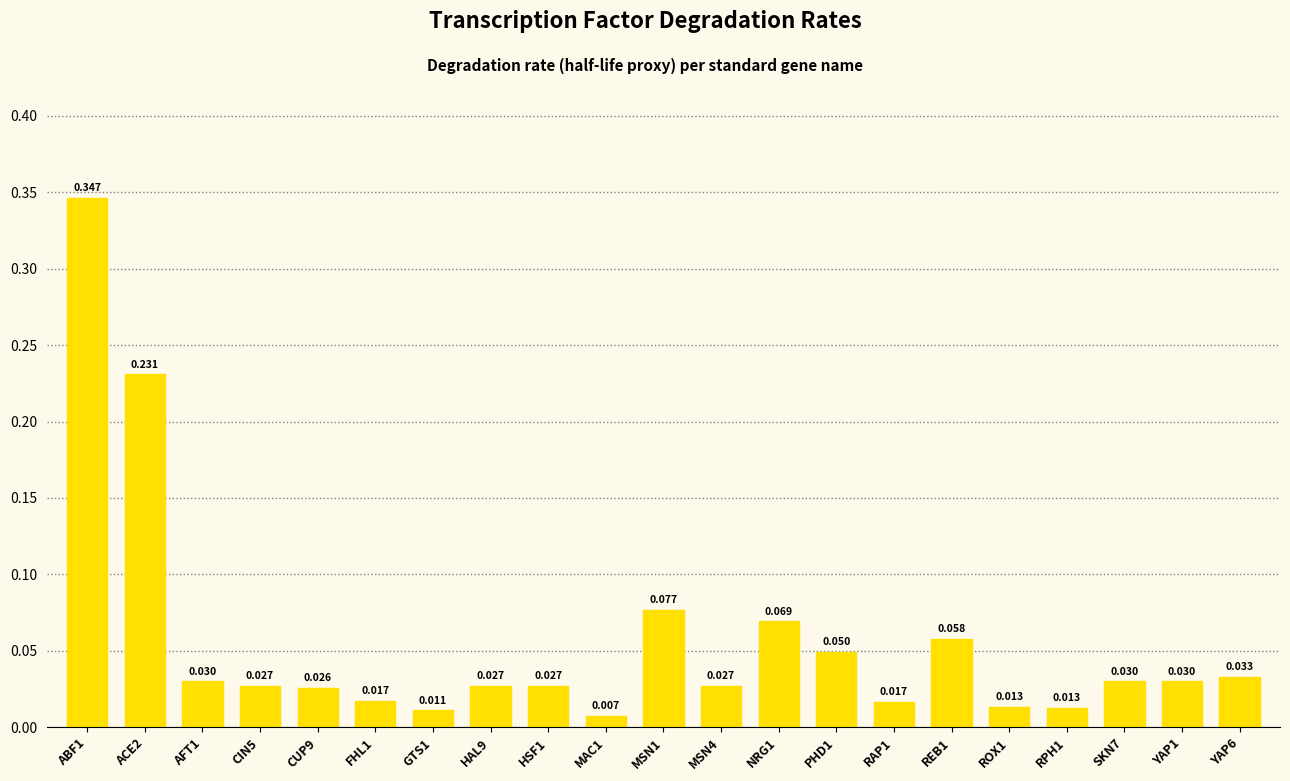

Does the chart contain any negative values?

No